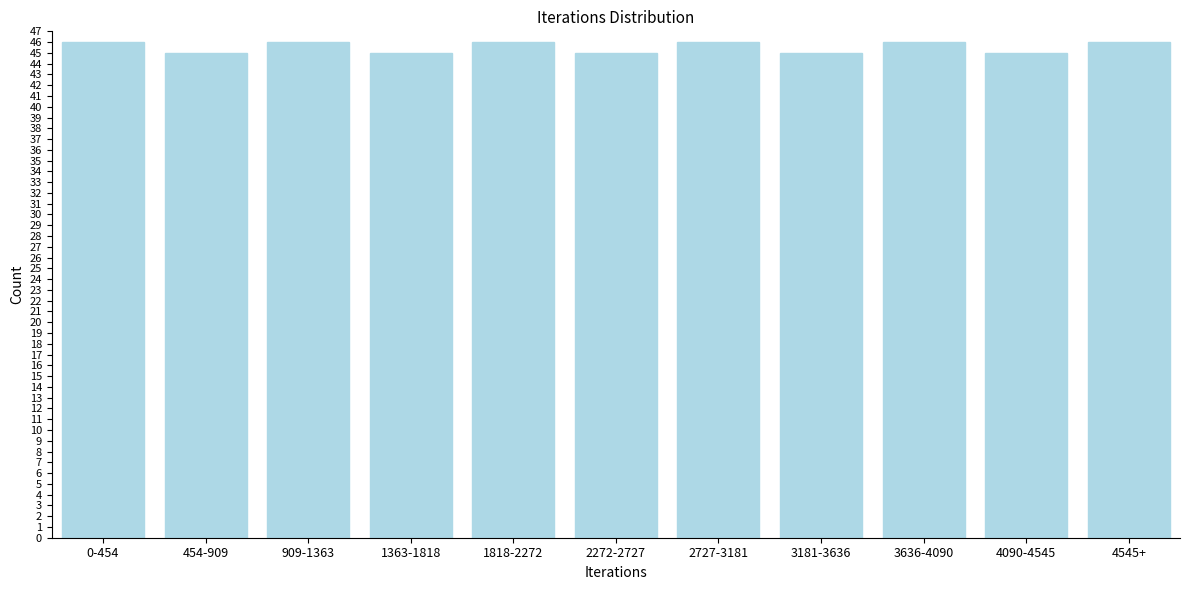

Reading left to right, transcribe all the data shown in this chart.

0-454=46	454-909=45	909-1363=46	1363-1818=45	1818-2272=46	2272-2727=45	2727-3181=46	3181-3636=45	3636-4090=46	4090-4545=45	4545+=46